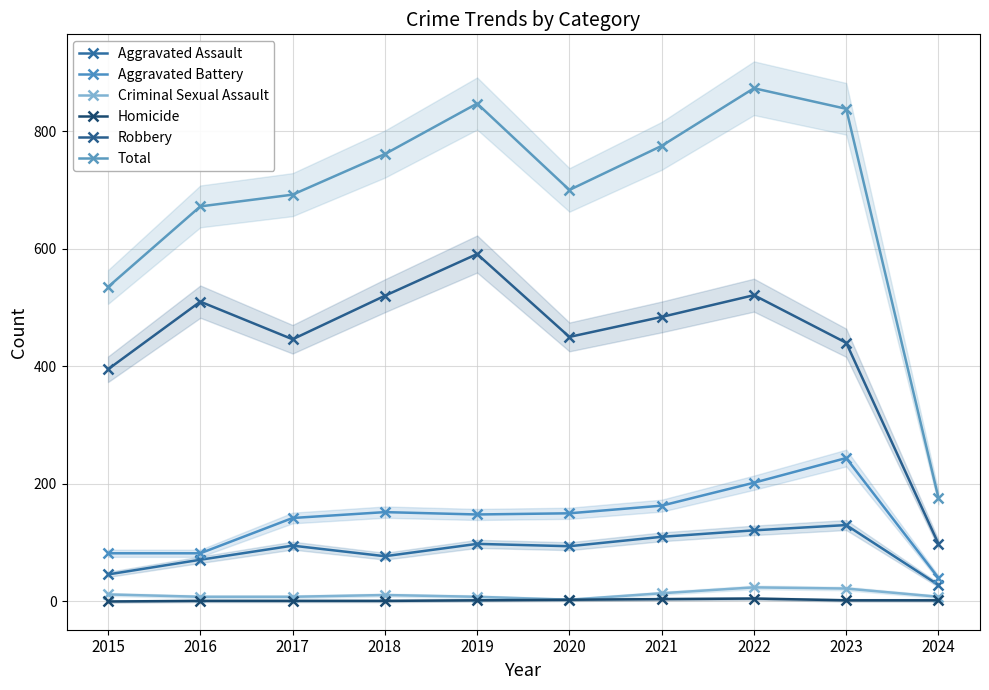

How many values in the Aggravated Assault series are below 95?

5